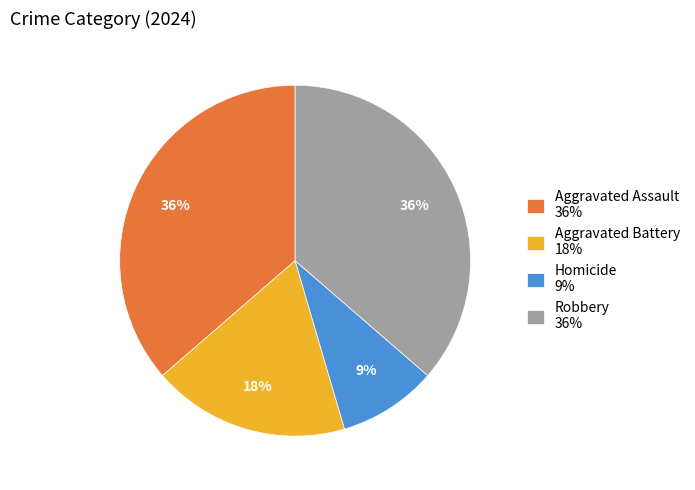

What is the smallest slice in the pie chart?

Homicide